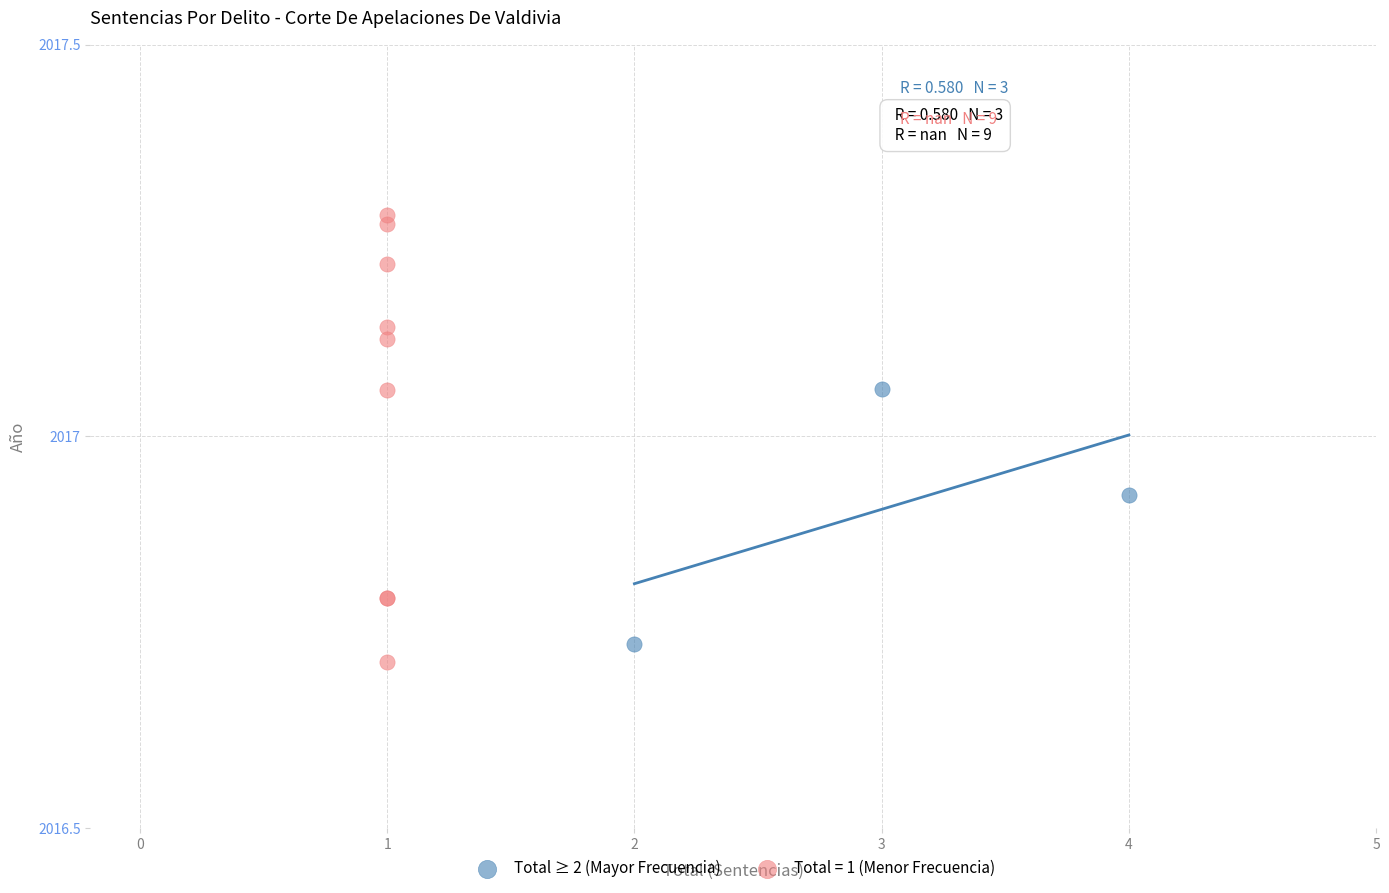

Which series has the widest spread of Y values?

Total = 1 (Menor Frecuencia)